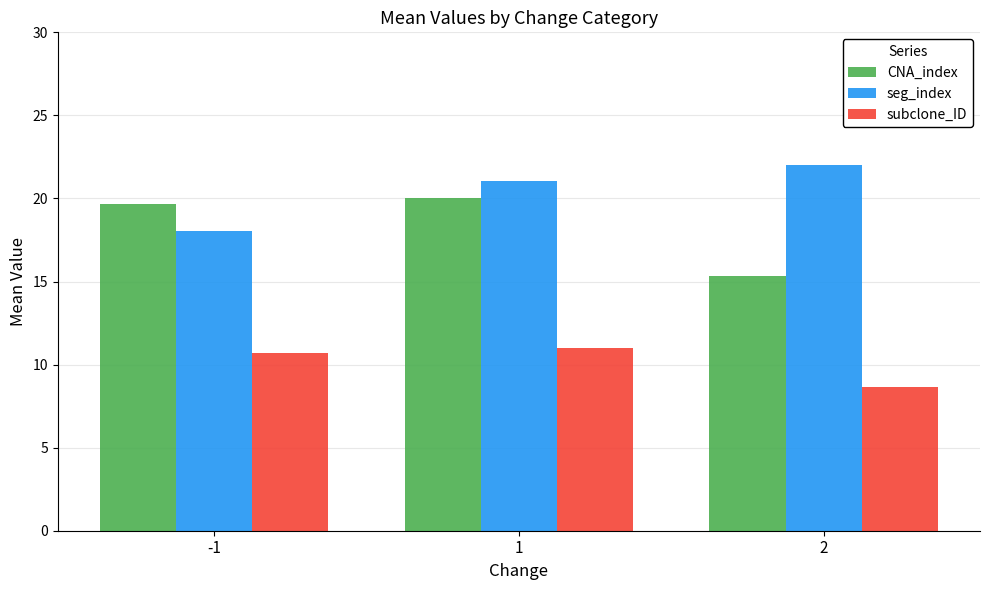

How many categories are shown in the chart?

3